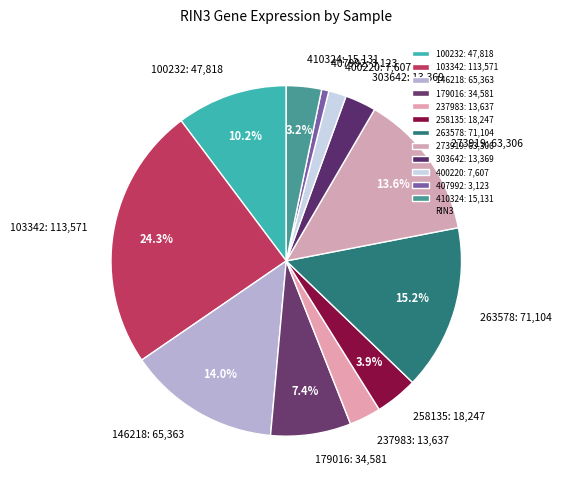

Does any single category account for the majority?

No